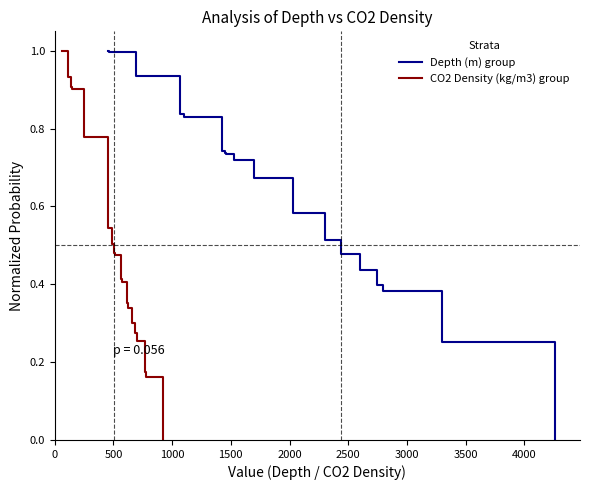

Which series has the largest total across all categories?

Depth (m) group